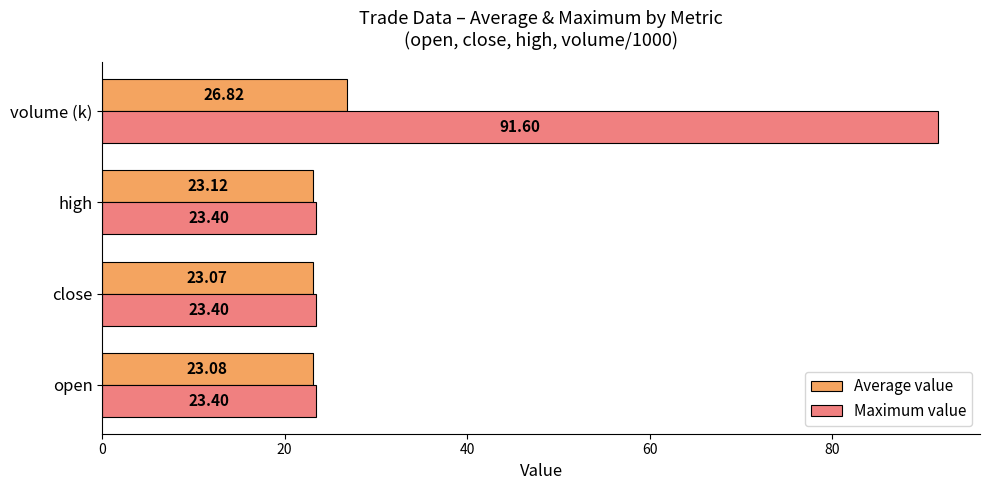

What is the sum of all Average value values?

96.1